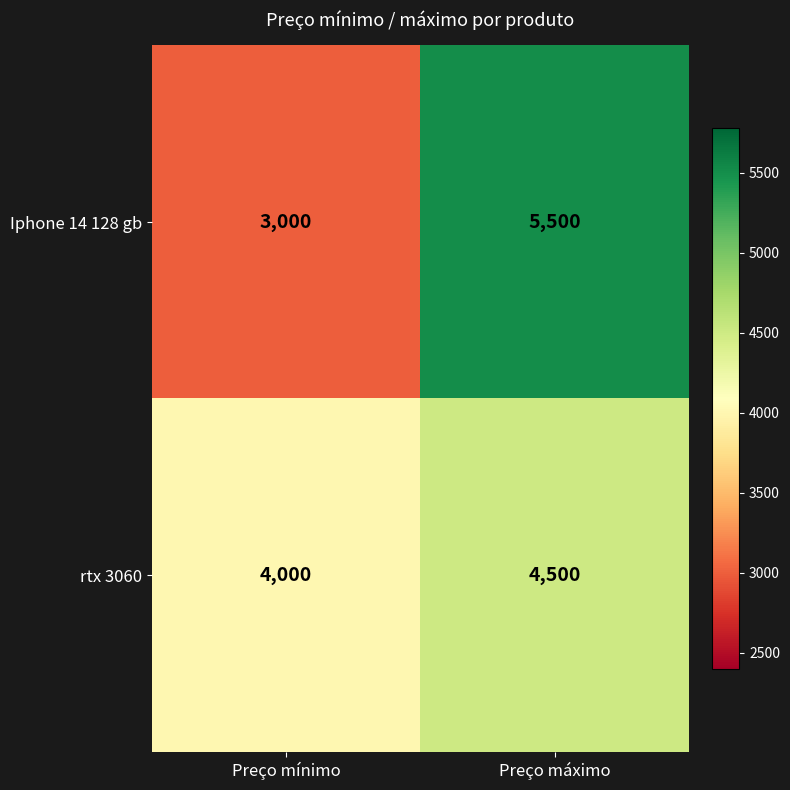

At which category is the sum across all series the highest?

Preço máximo